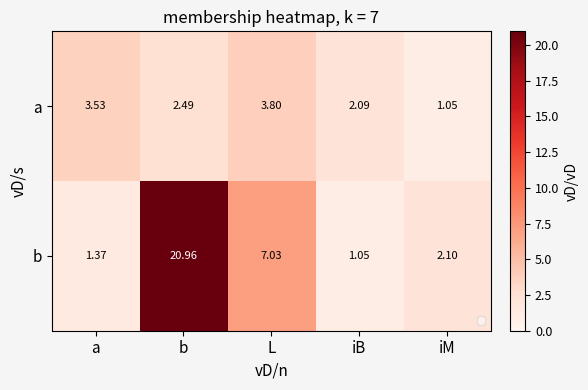

Which series has the largest total across all categories?

b